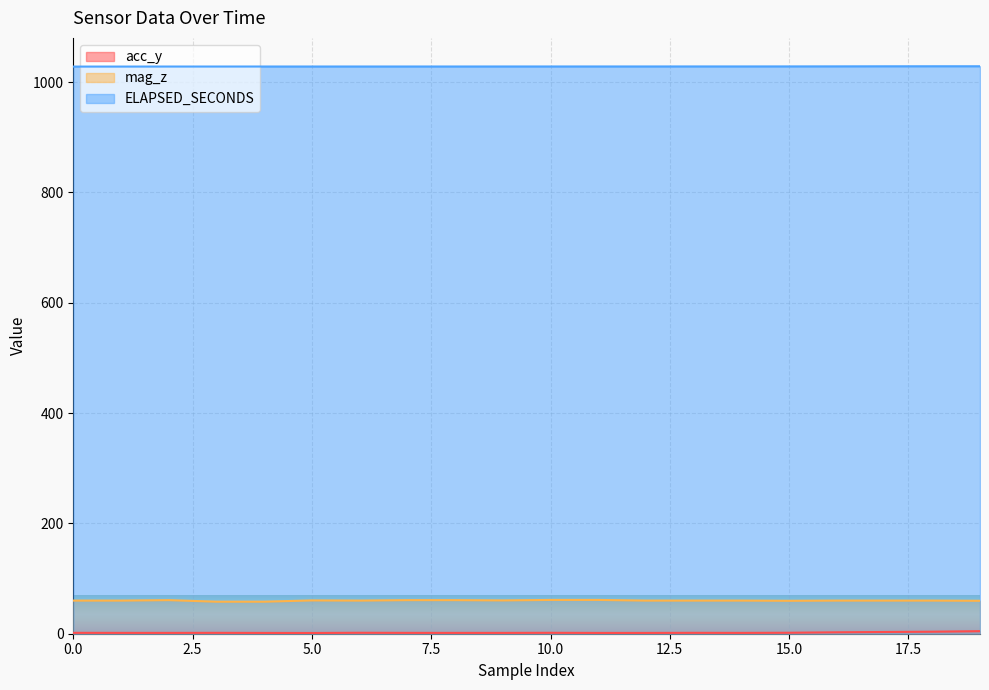

What is the lowest value of the mag_z series?

58.1